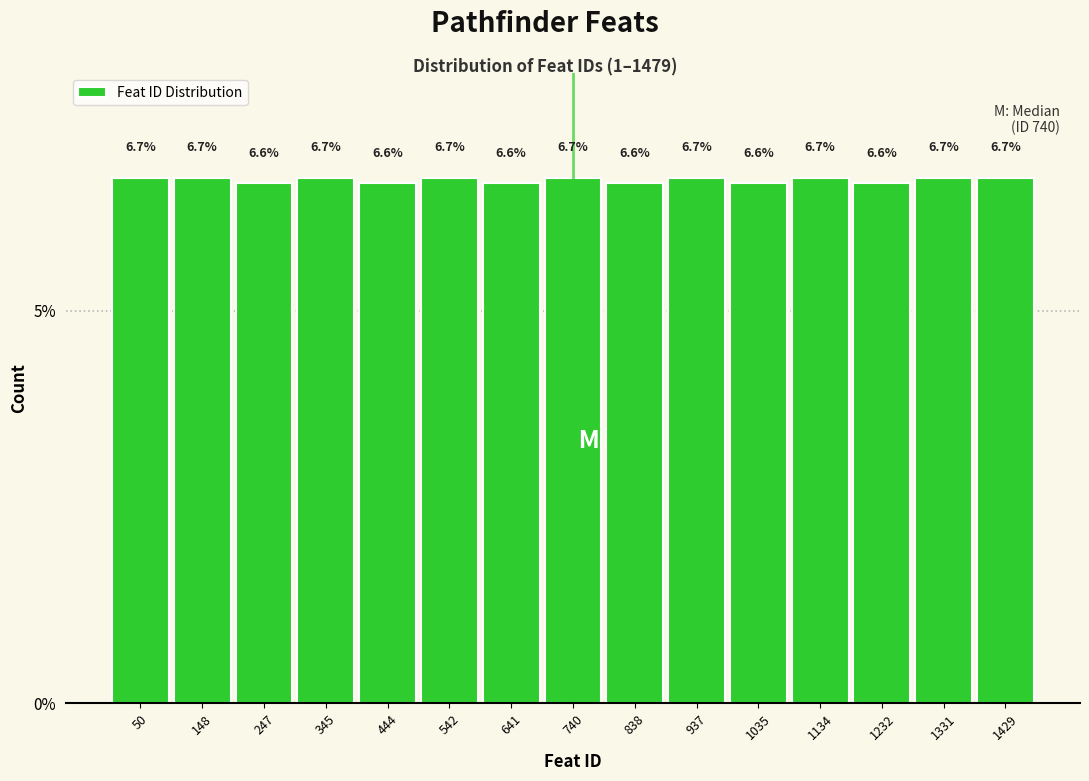

What is the height of the bar covering 590 to 690 on the x-axis? The bar edges are not printed on the chart, so give them approximately, as read against the axis.

6.6